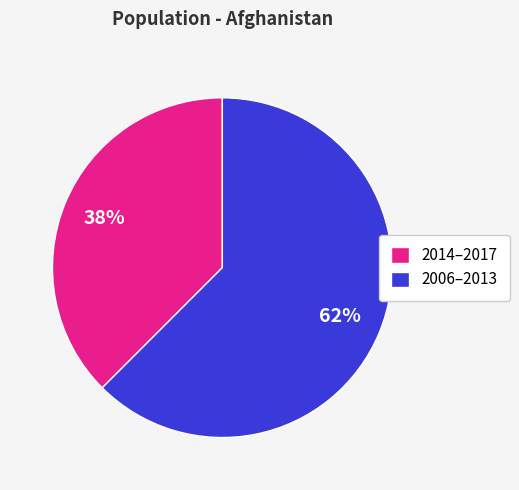

Which slice is the smallest?

2014–2017